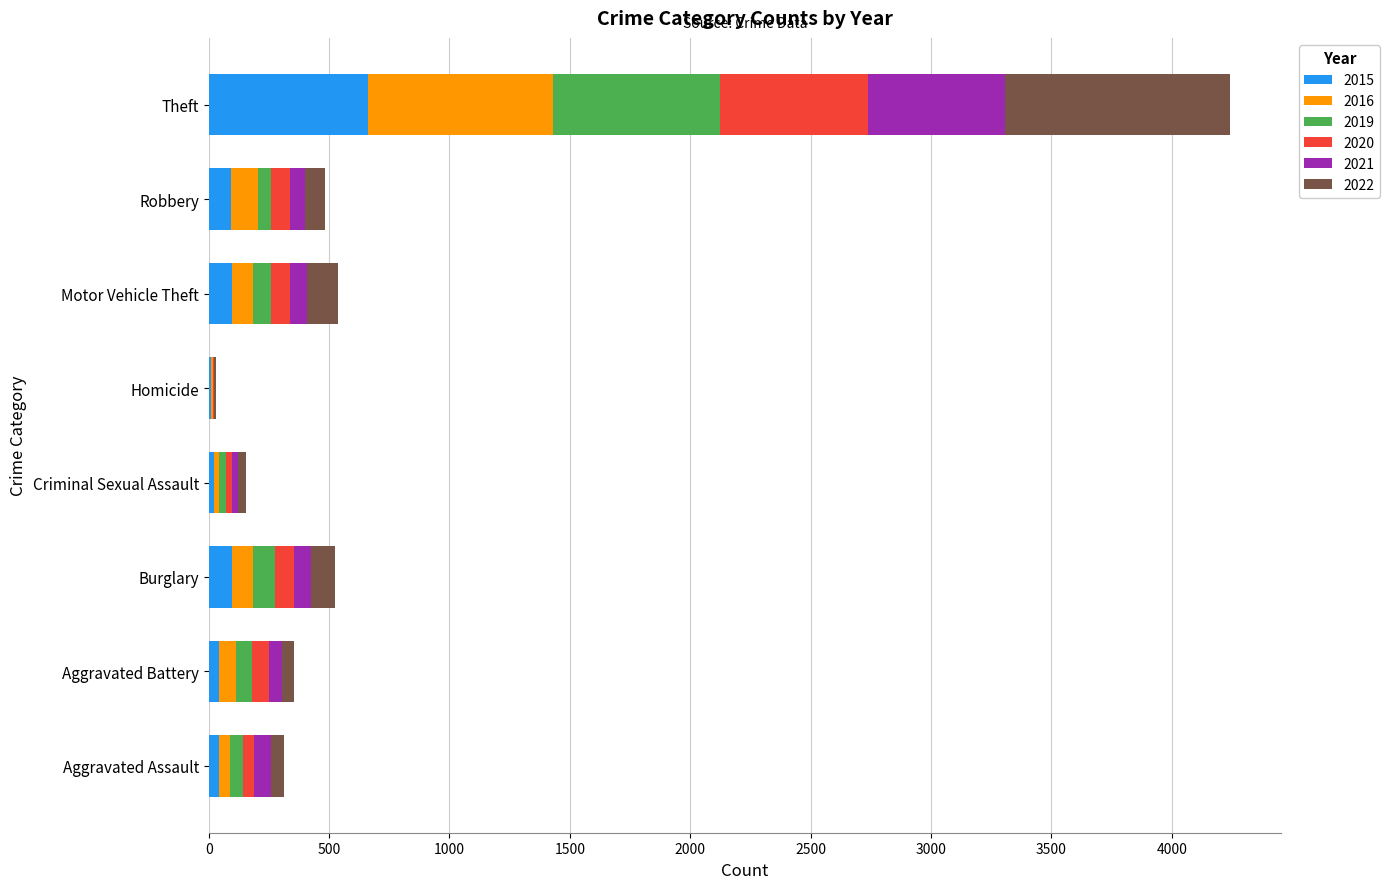

At which label does 2015 reach its peak?

Theft